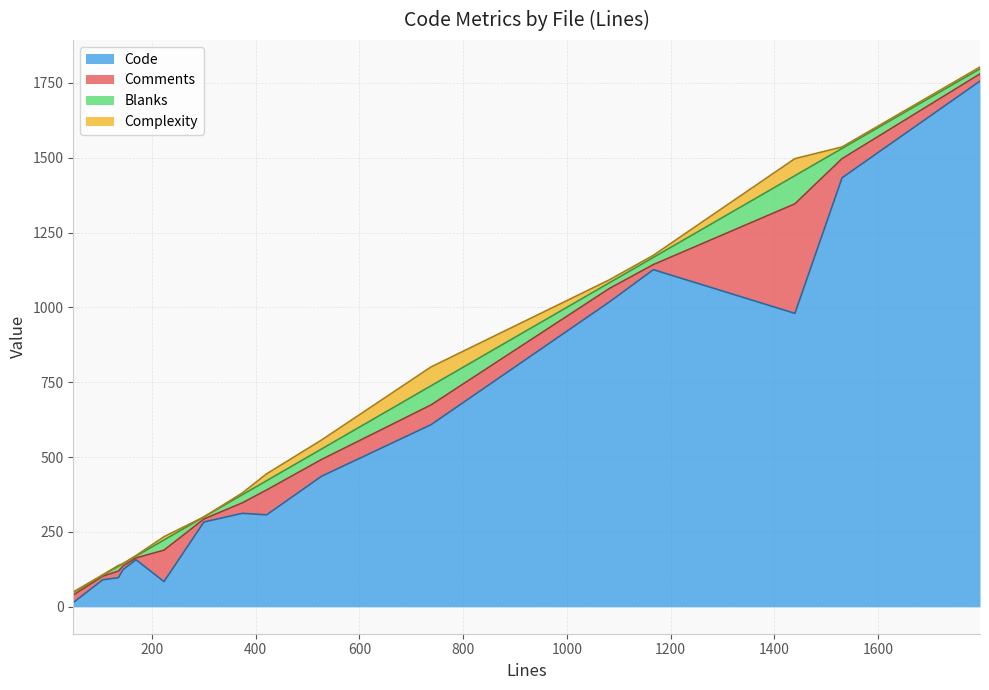

In Blanks, how many points are higher than both neighbors (excluding endpoints)?

5